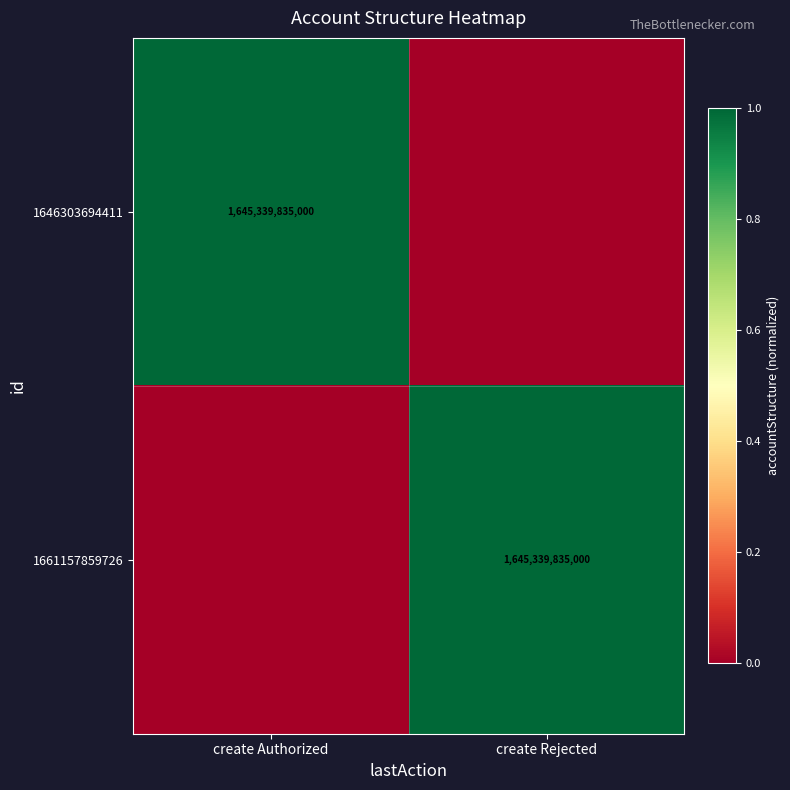

True or false: 1661157859726 has a value of 2396705337015 at create Rejected.

False